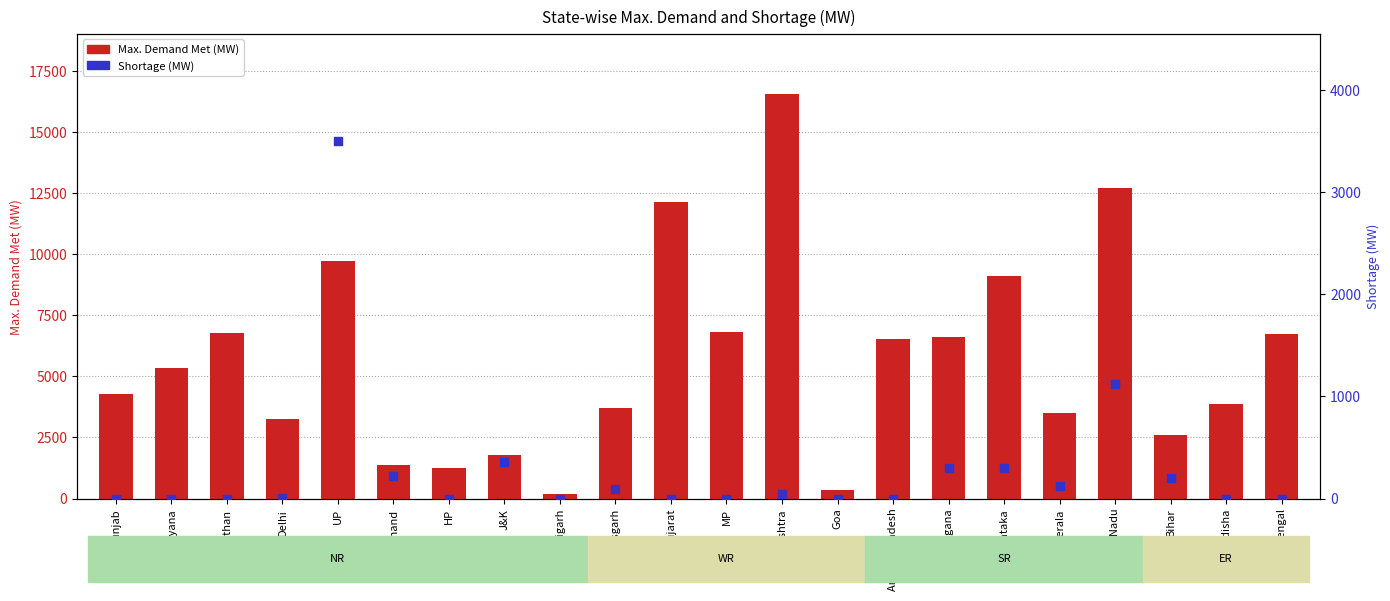

At which category is the sum across all series the highest?

Maharashtra